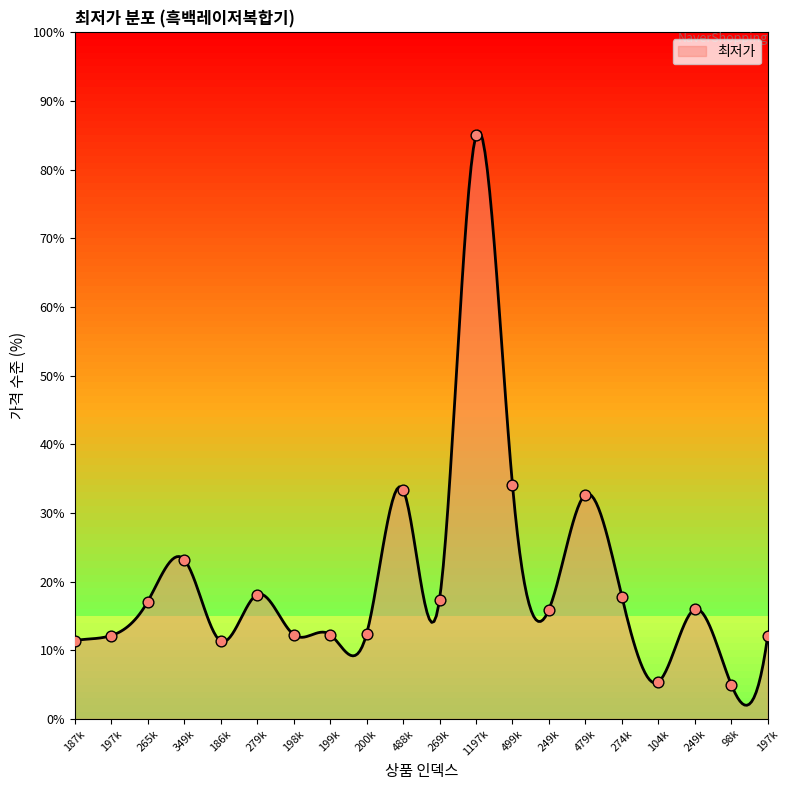

What is the change in value from 198k to 479k?

+20.4